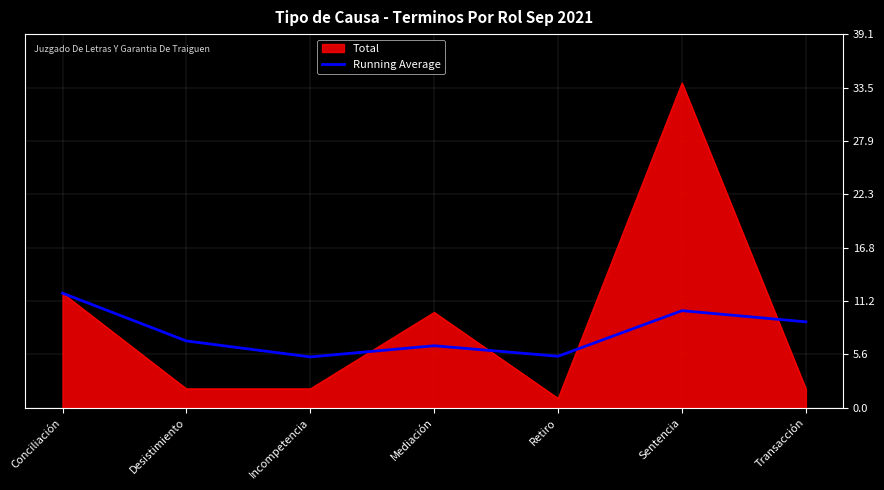

Which label corresponds to the largest value in the chart?

Sentencia